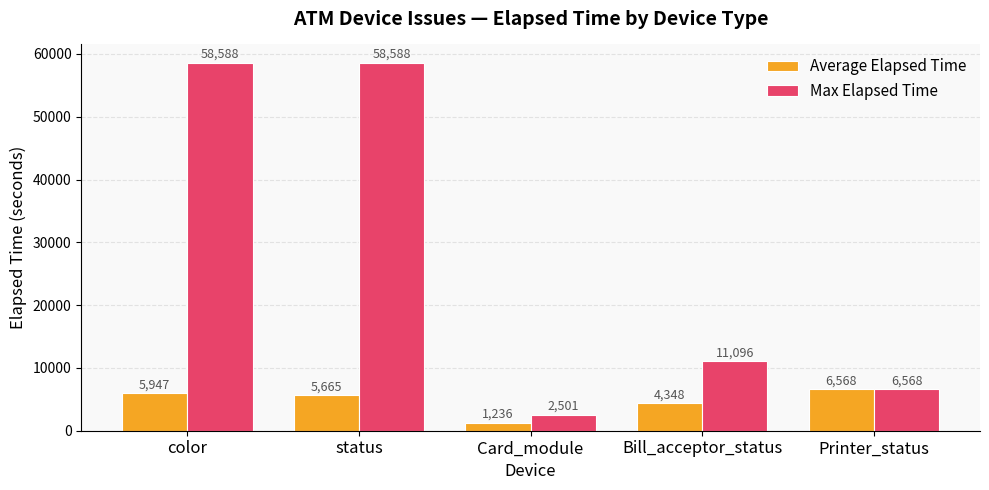

List the series in order of their overall mean, highest first.

Max Elapsed Time, Average Elapsed Time